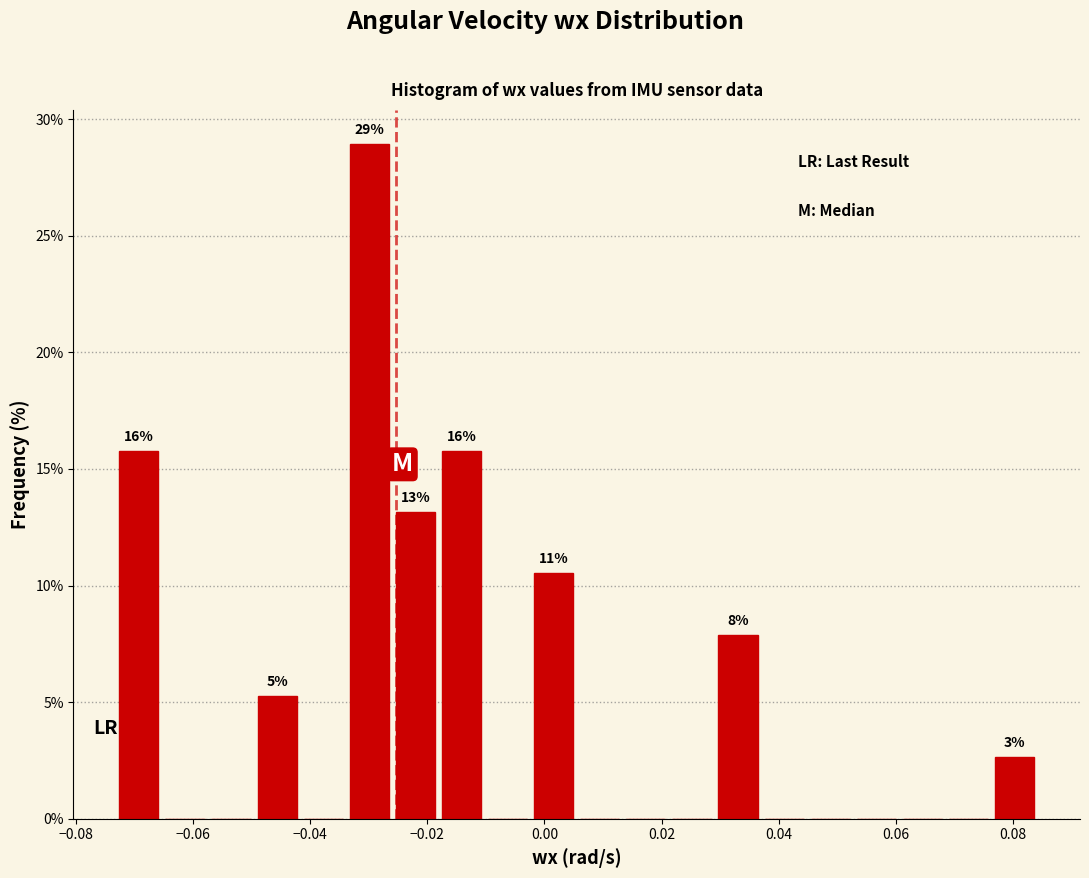

Read against the x-axis, roughly where is the centre of the tallest bar?

-0.030